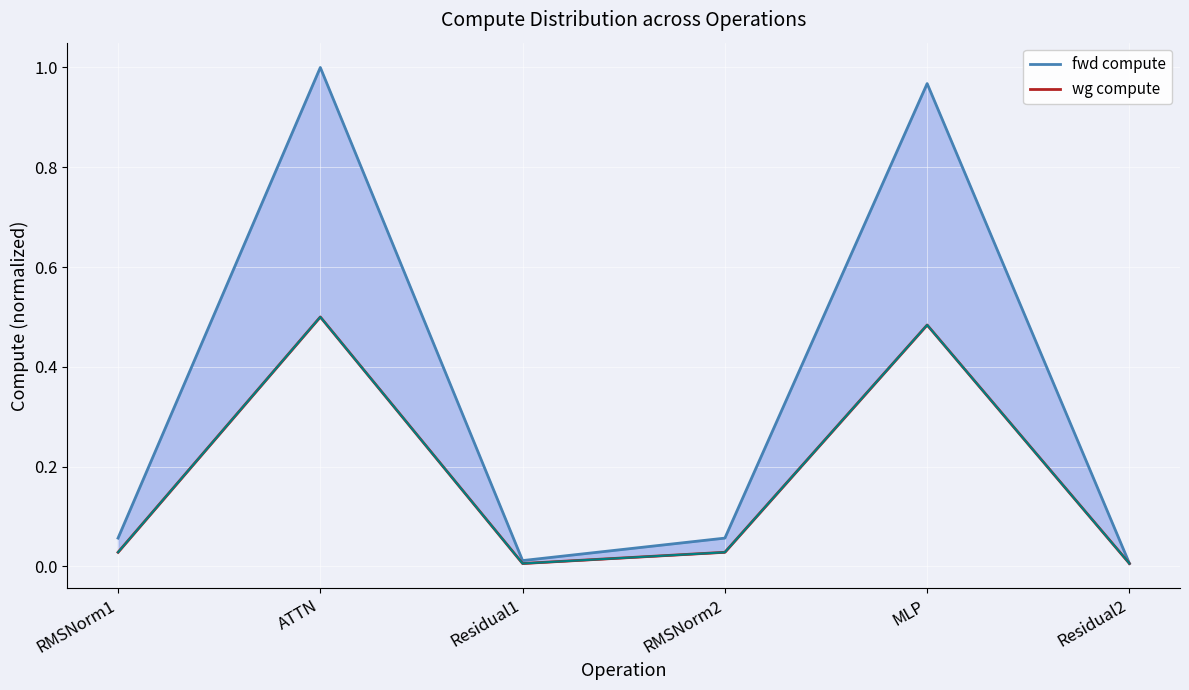

The fwd compute series shows 0.0 at Residual2. True or false?

False